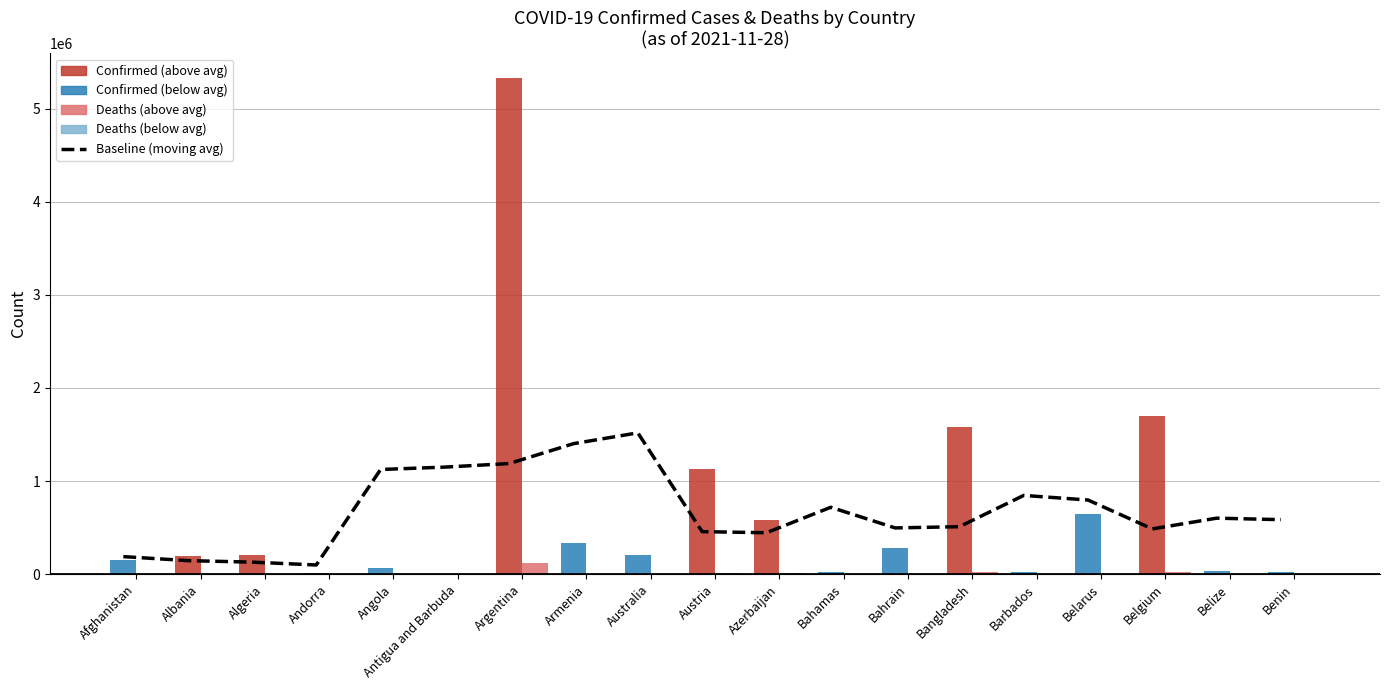

The chart shows a value of 129631.6 at Algeria. True or false?

True